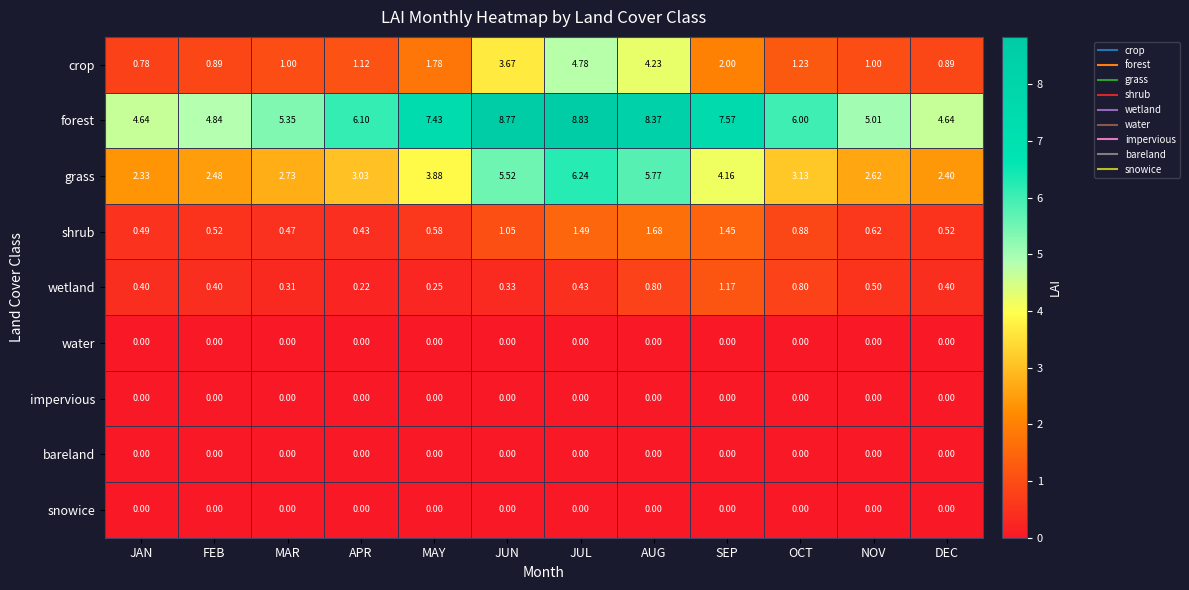

Between MAR and NOV, which series saw the biggest shift?

forest